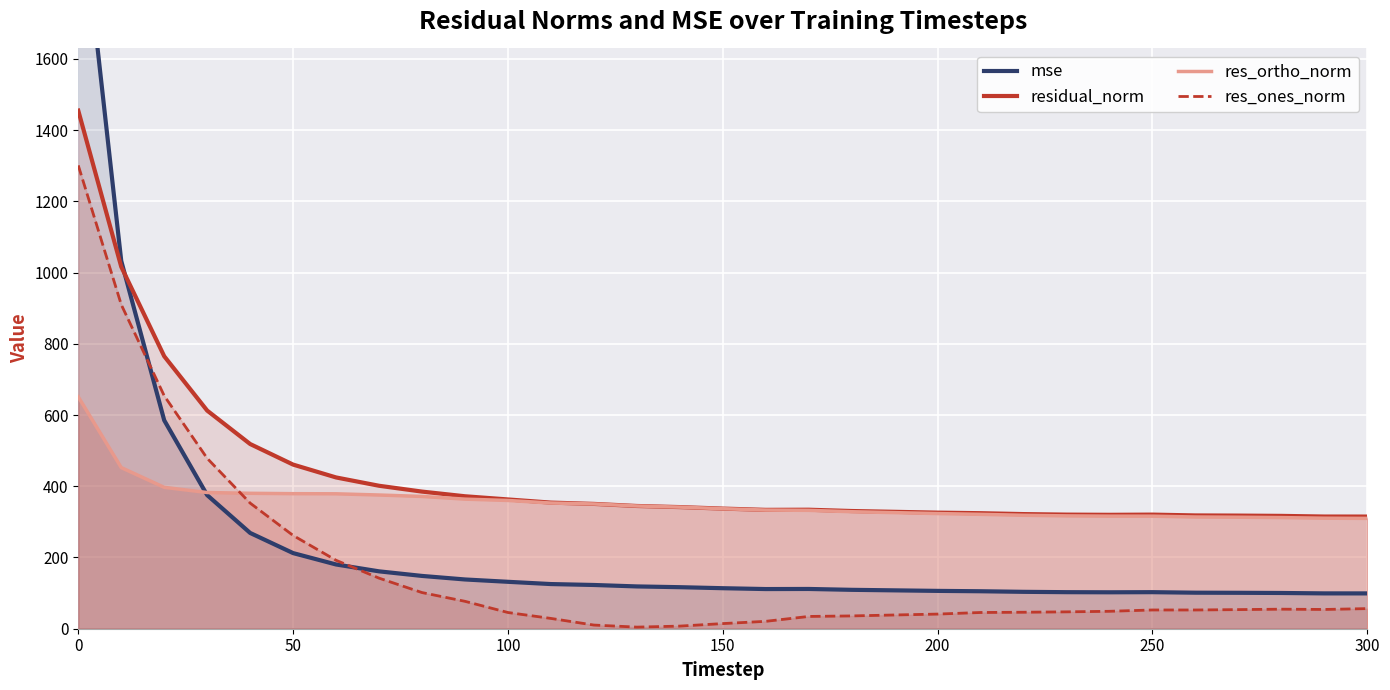

How many series are shown in this chart?

4